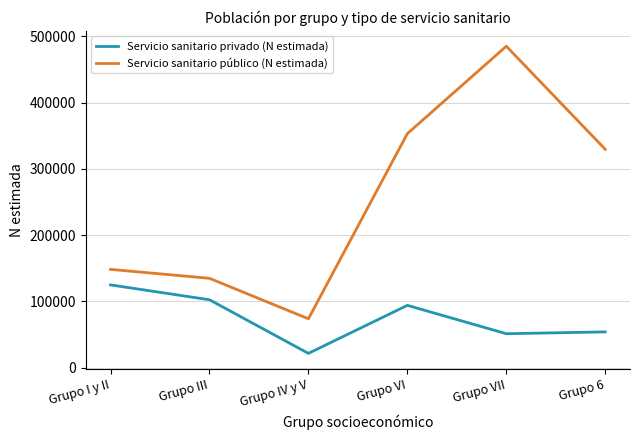

True or false: Servicio sanitario público (N estimada) has a value of 212173 at Grupo I y II.

False